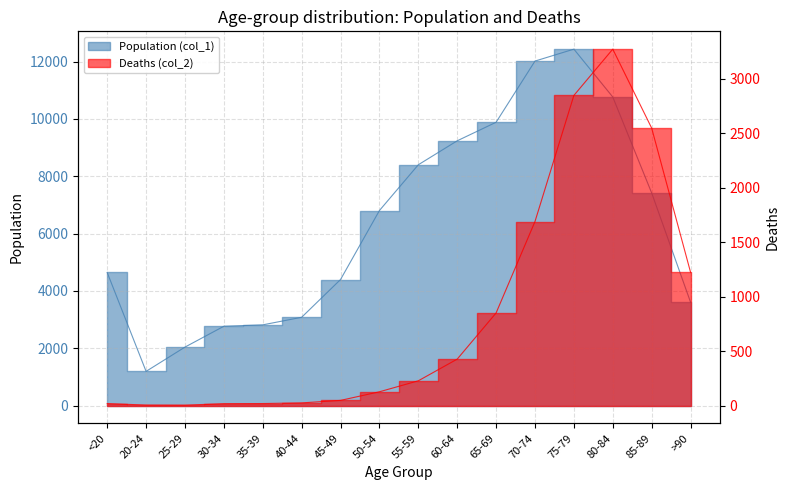

True or false: Deaths (col_2) and Population (col_1) cross at least once.

False